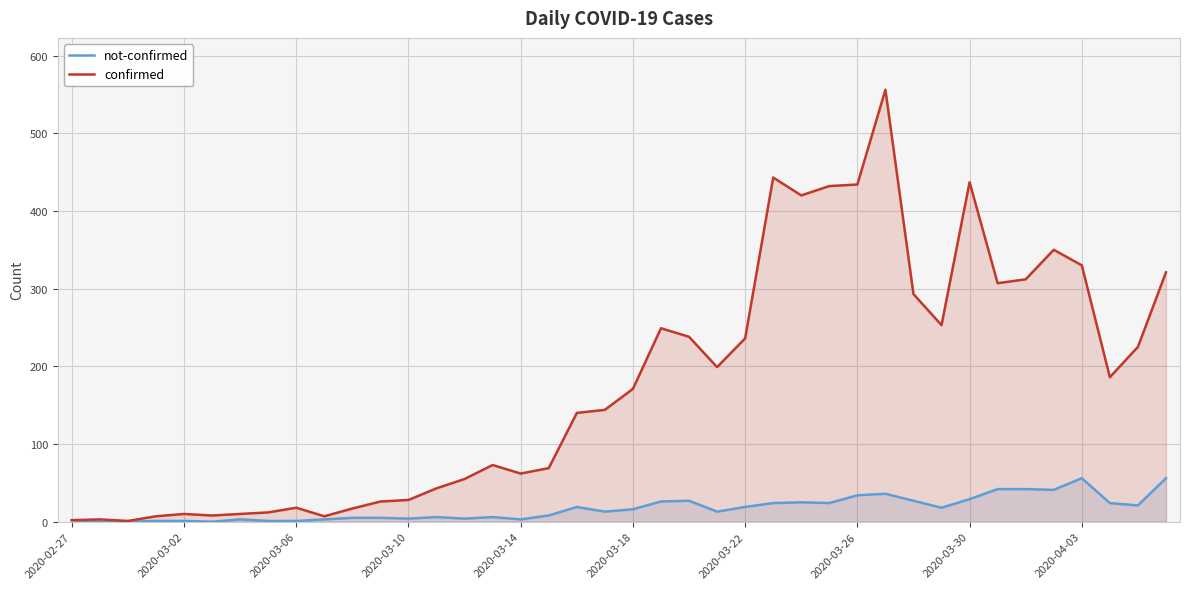

What is the difference between the second highest and minimum values in the confirmed series?

442